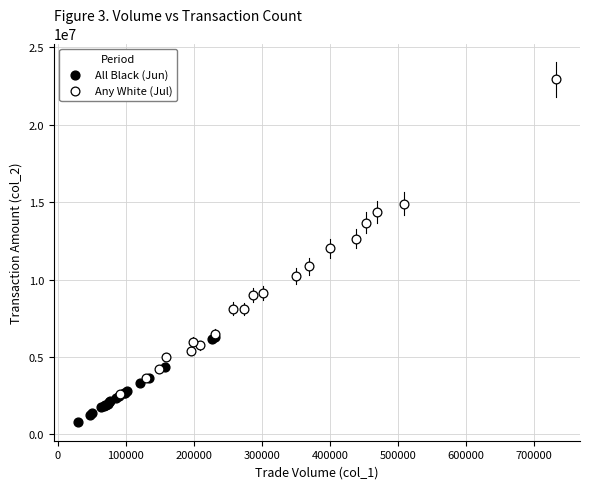

Which series has the largest Y range (max minus min)?

Any White (Jul)